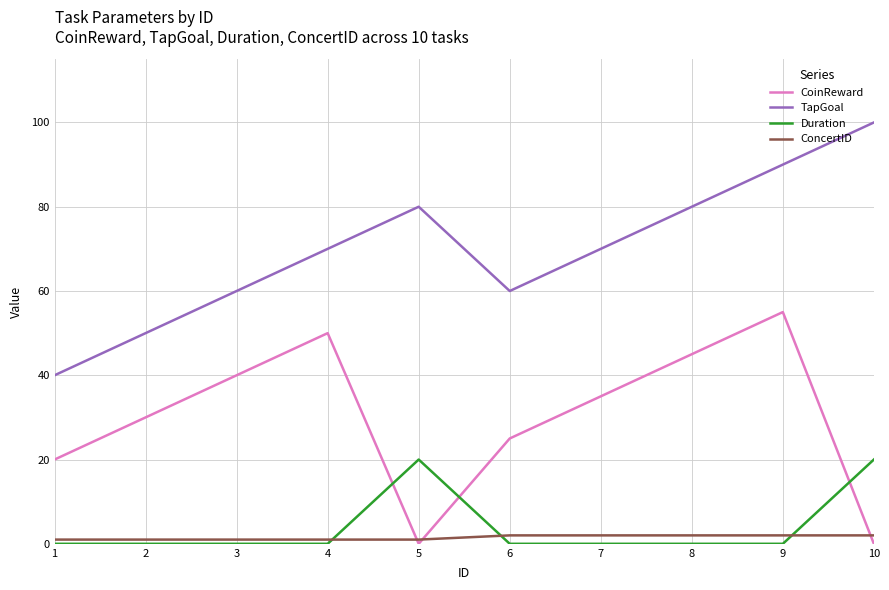

Where do ConcertID and CoinReward first cross each other?

4 and 5